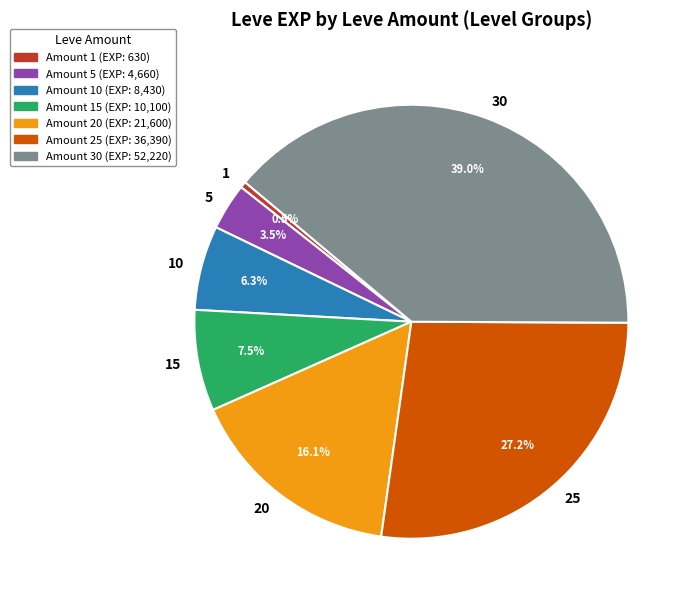

What is the ratio of the value at 20 to the value at 5?

4.6